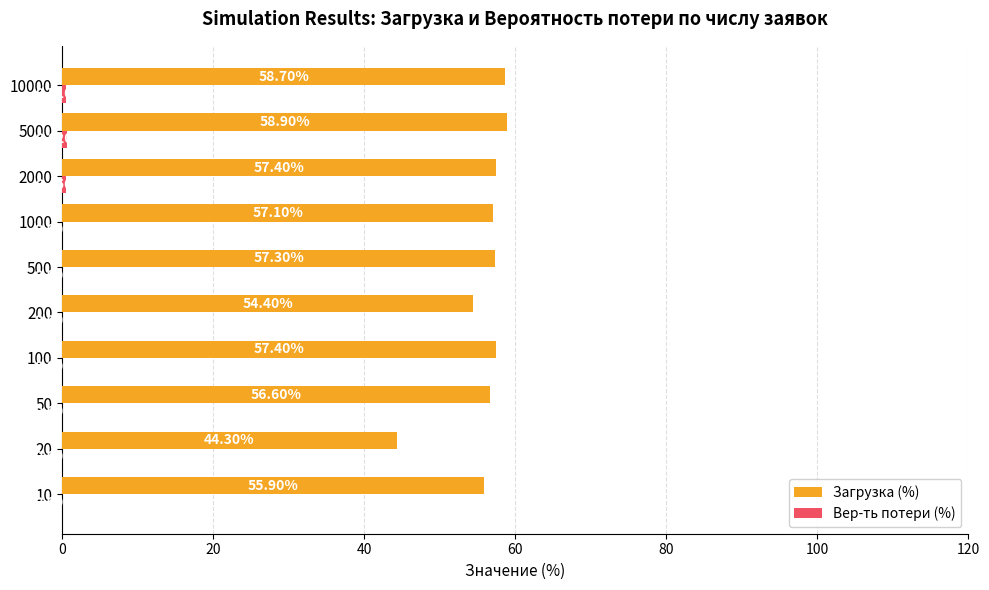

Which series changed the most between 10 and 10000?

Загрузка (%)